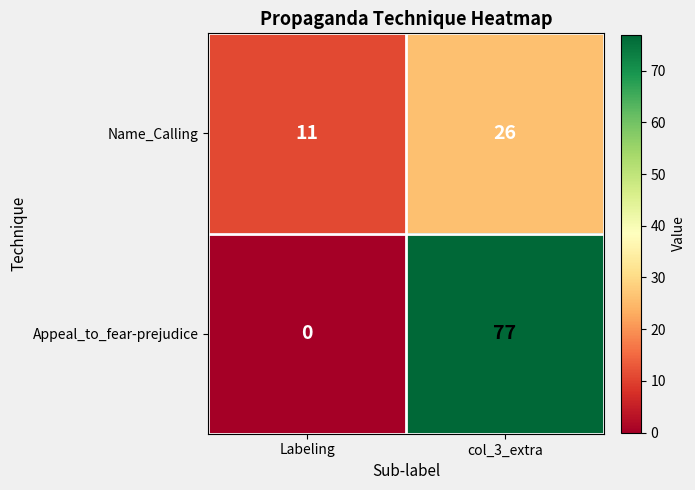

What is the difference between the Name_Calling values at col_3_extra and Labeling?

15